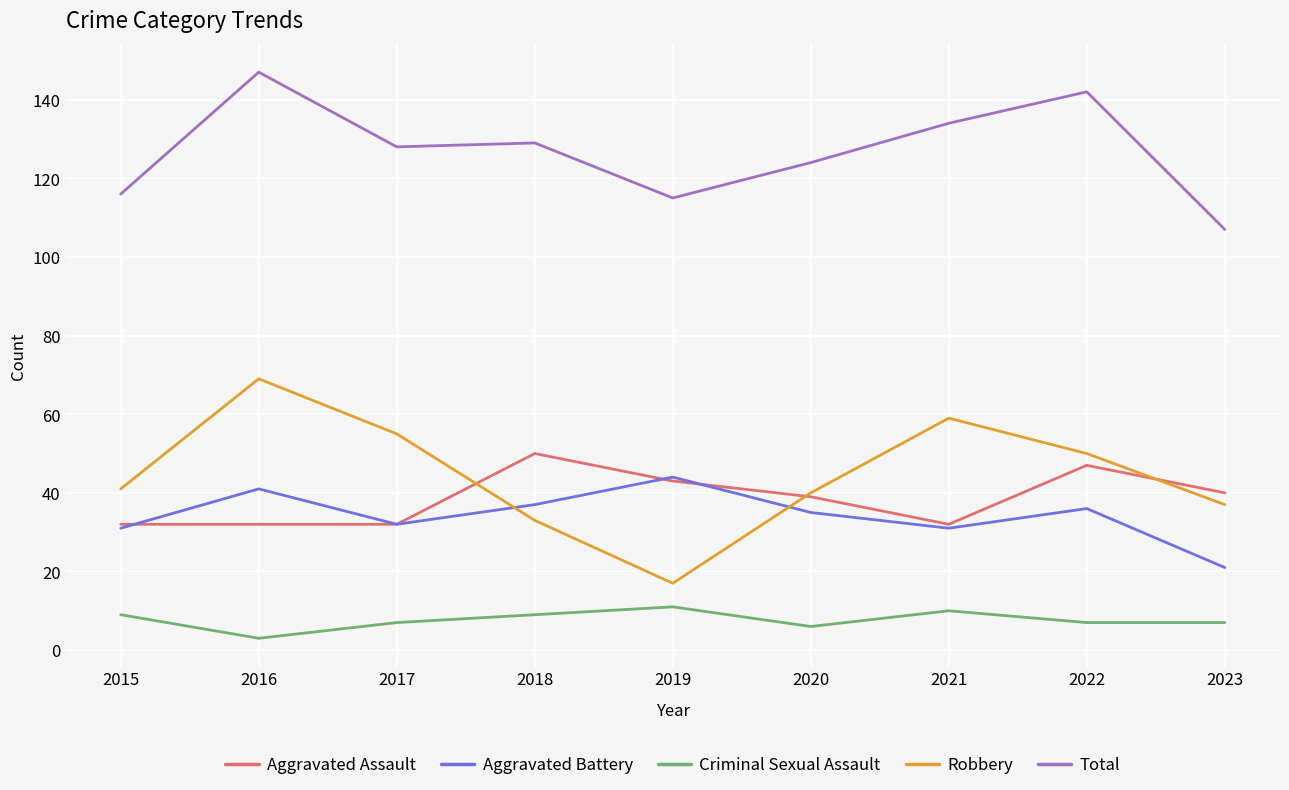

Reading right to left, transcribe all the data shown in this chart.

Aggravated Assault: 40	47	32	39	43	50	32	32	32
Aggravated Battery: 21	36	31	35	44	37	32	41	31
Criminal Sexual Assault: 7	7	10	6	11	9	7	3	9
Robbery: 37	50	59	40	17	33	55	69	41
Total: 107	142	134	124	115	129	128	147	116